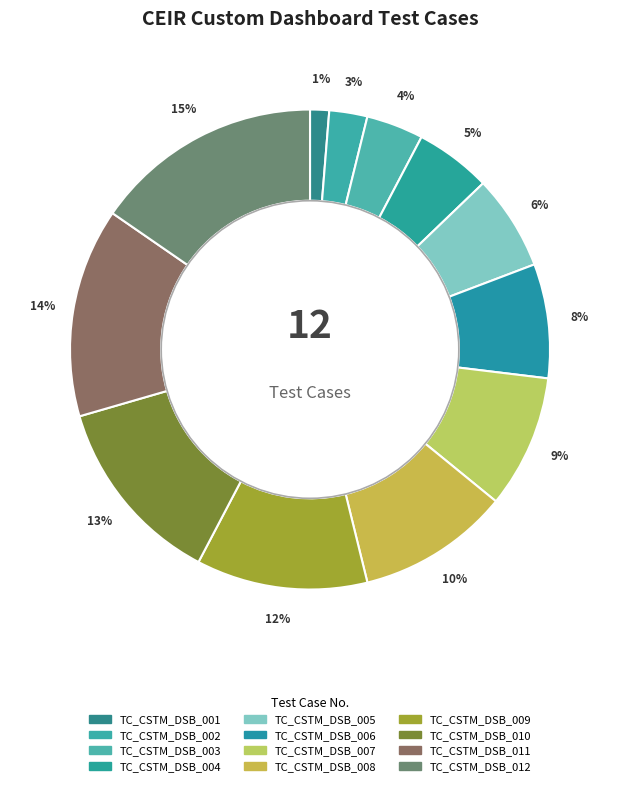

What is the total percentage of TC_CSTM_DSB_009 and TC_CSTM_DSB_008?

21.8%